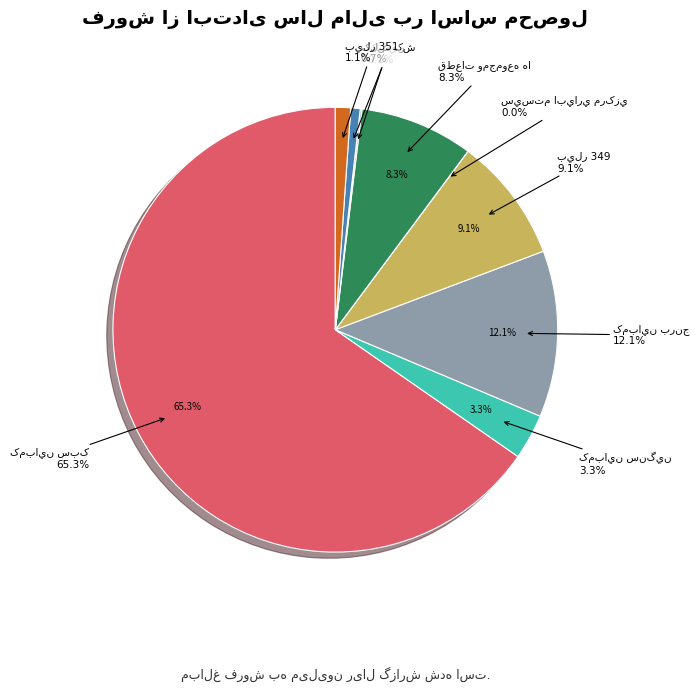

Rank the categories by value from highest to lowest.

کمباين سبک, کمباين برنج, بيلر 349, قطعات ومجموعه ها, کمباين سنگين, بيلر 351, کلش کش, کابين, سيستم ابياري مرکزي